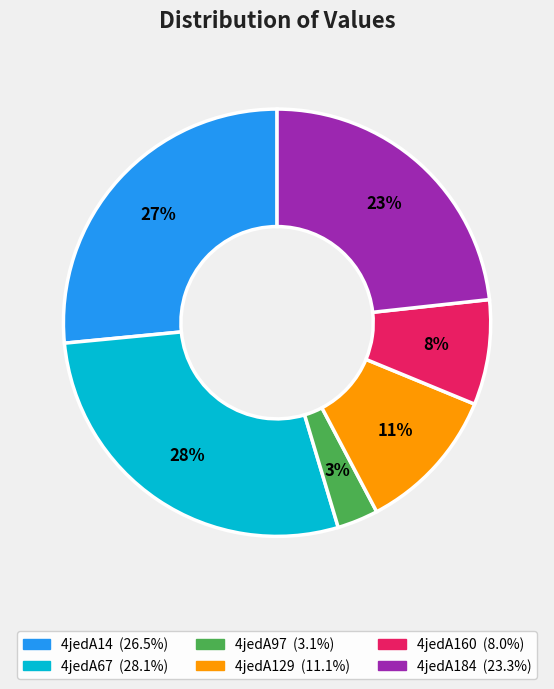

The 4jedA97 slice represents 3% of the pie. True or false?

True